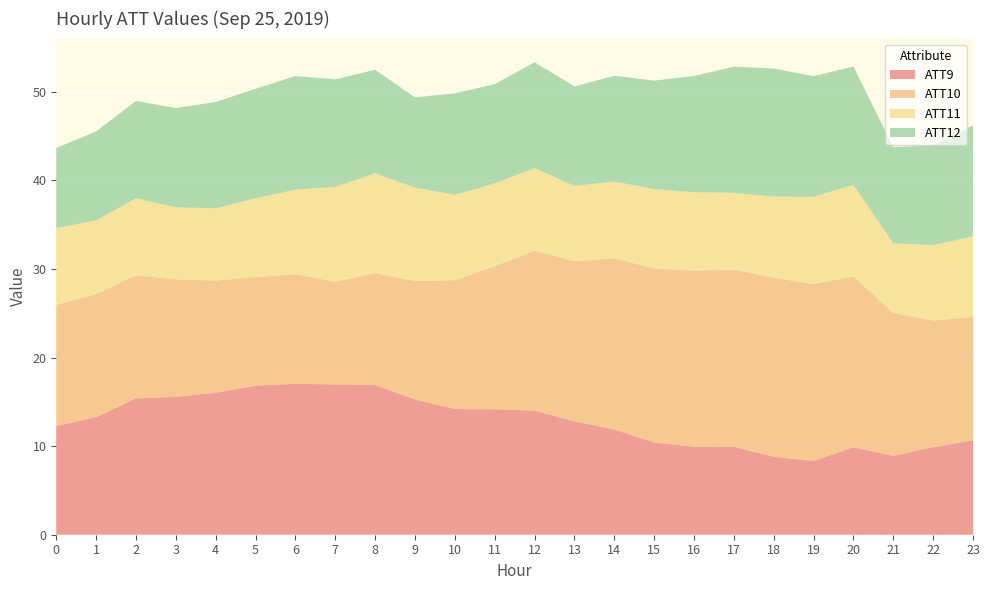

What is the minimum value for ATT9?

8.3